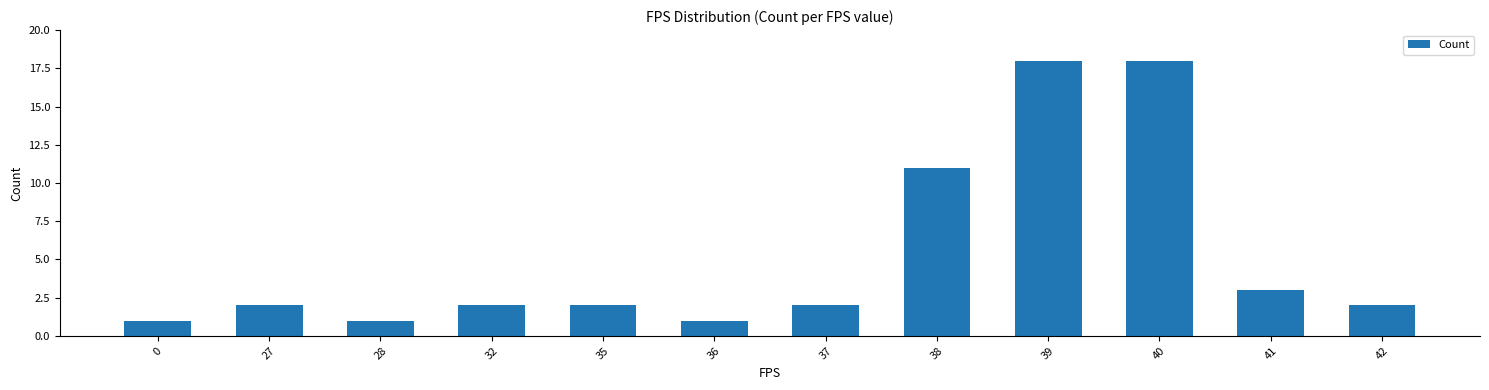

Is it true that the value at 36 is 1?

True